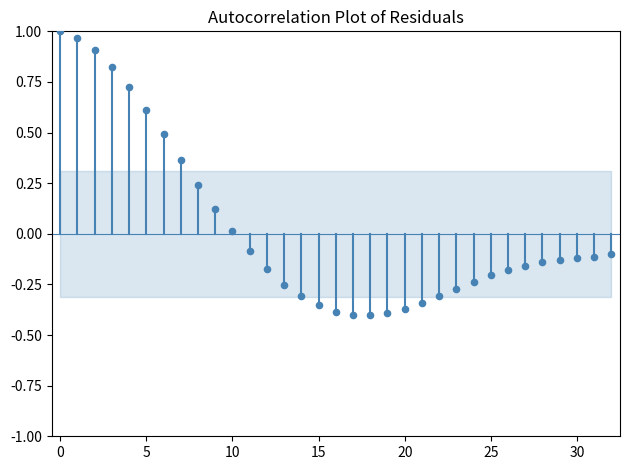

What is the range of Y values (max minus min)?

1.4